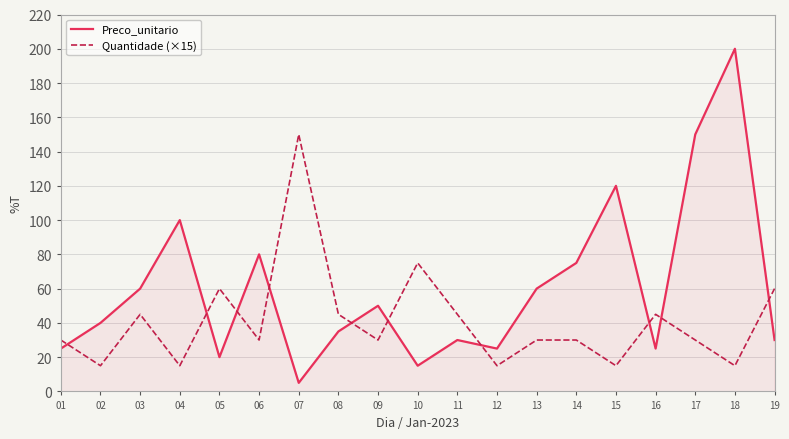

Does the chart have visible grid lines?

Yes